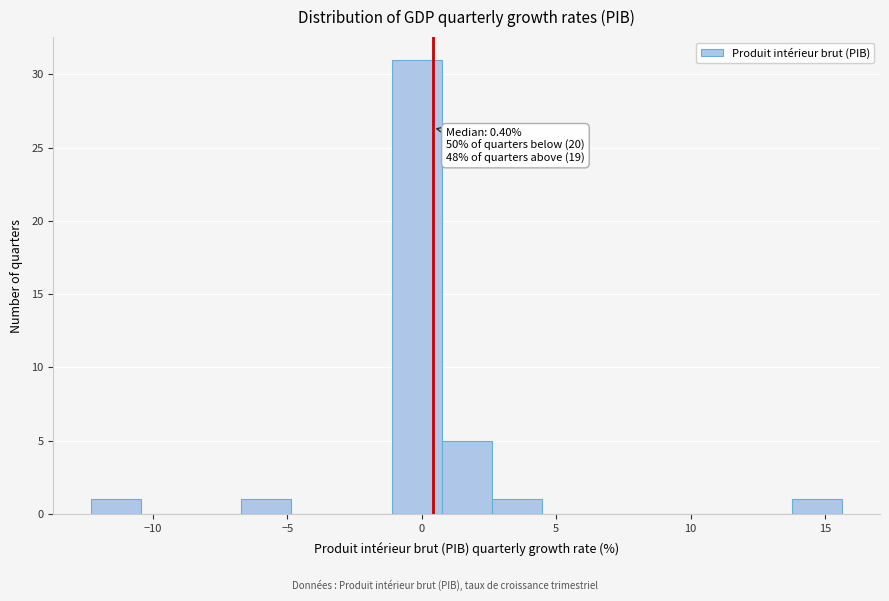

Around what value on the x-axis is the tallest bar? Give the approximate position of its centre, as read against the axis.

0.0